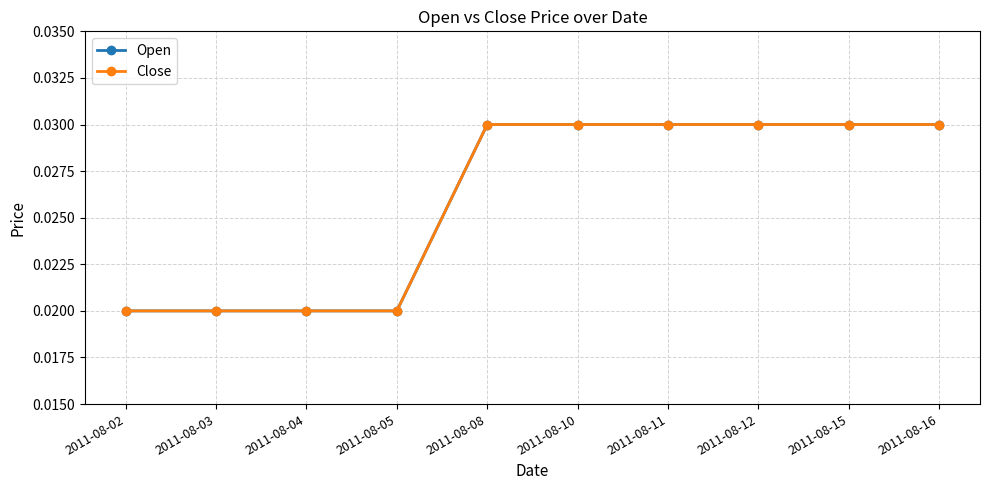

Is it true that Open equals 0.0 at 2011-08-12?

False